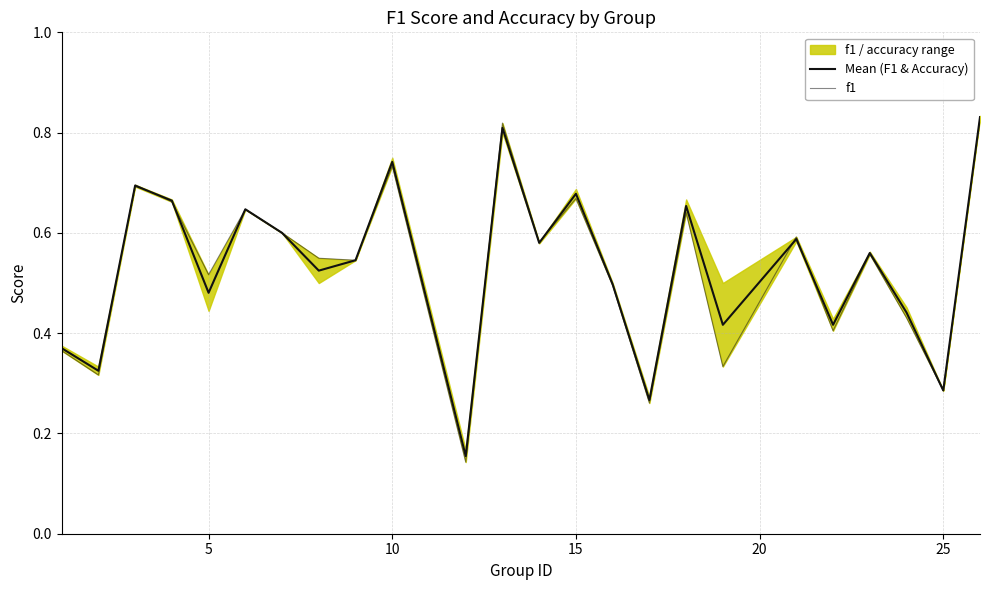

What is the difference between the second highest and second lowest values in the f1 series?

0.6